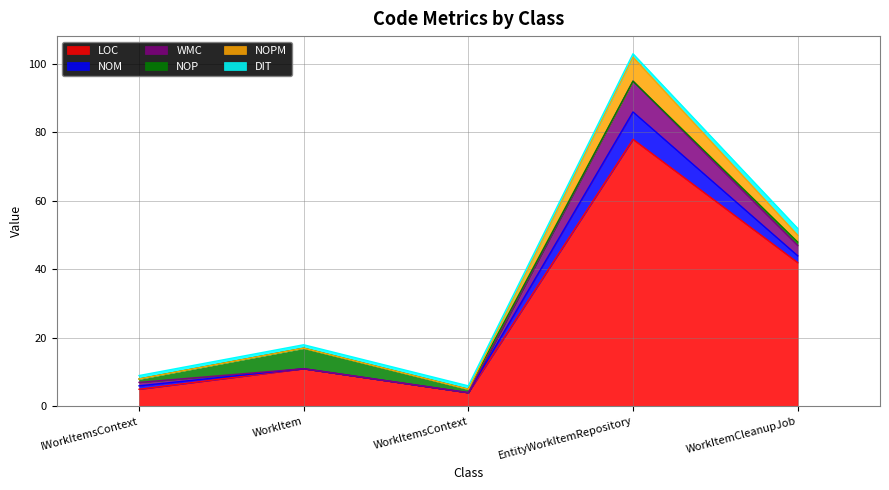

What is the maximum value for LOC?

78